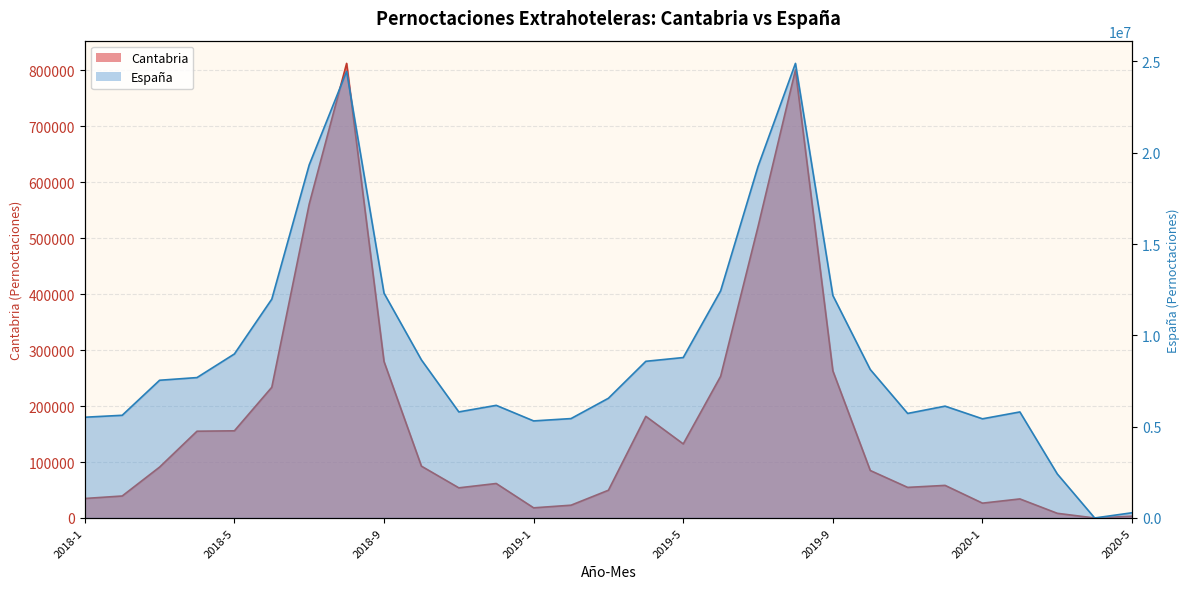

Reading left to right, transcribe all the data shown in this chart.

Pernoctaciones extrahoteleras Cantabria: 34845	39281	90911	155024	155747	233572	560771	812109	279491	92602	53869	61626	18147	22845	49590	181586	132340	253202	520590	800382	262802	84841	54663	58242	26505	34055	8372	0	3216
Pernoctaciones extrahoteleras España: 5516559	5622414	7540859	7687594	8980890	11983154	19332581	24448619	12310127	8655666	5807994	6167078	5314681	5442865	6556029	8578649	8784158	12438145	19249335	24888001	12182480	8128772	5724339	6123495	5429977	5805783	2412412	0	286860